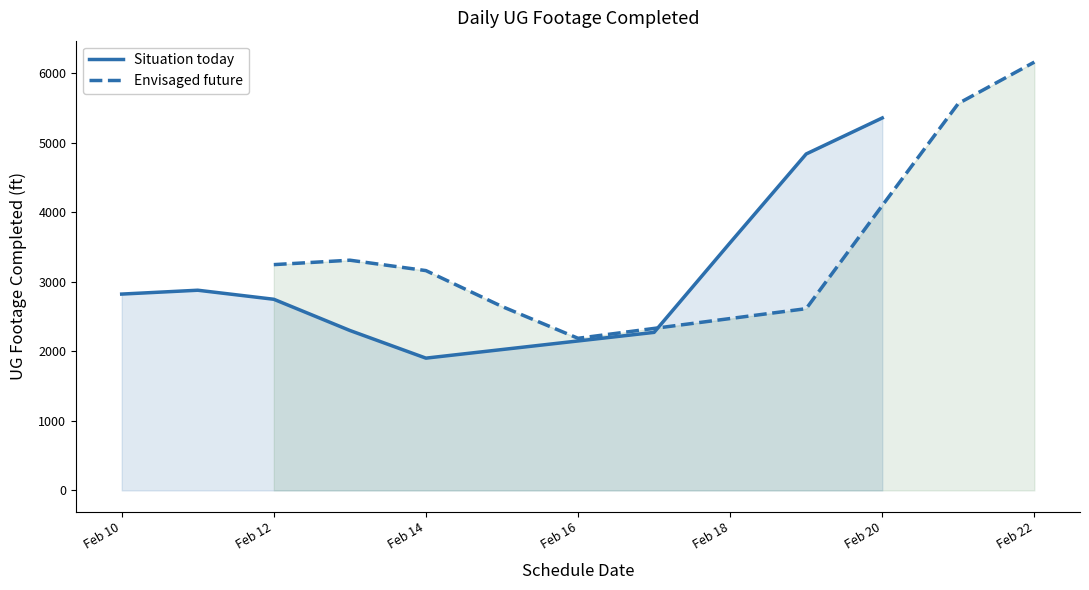

True or false: Envisaged future and Situation today intersect in this chart.

False